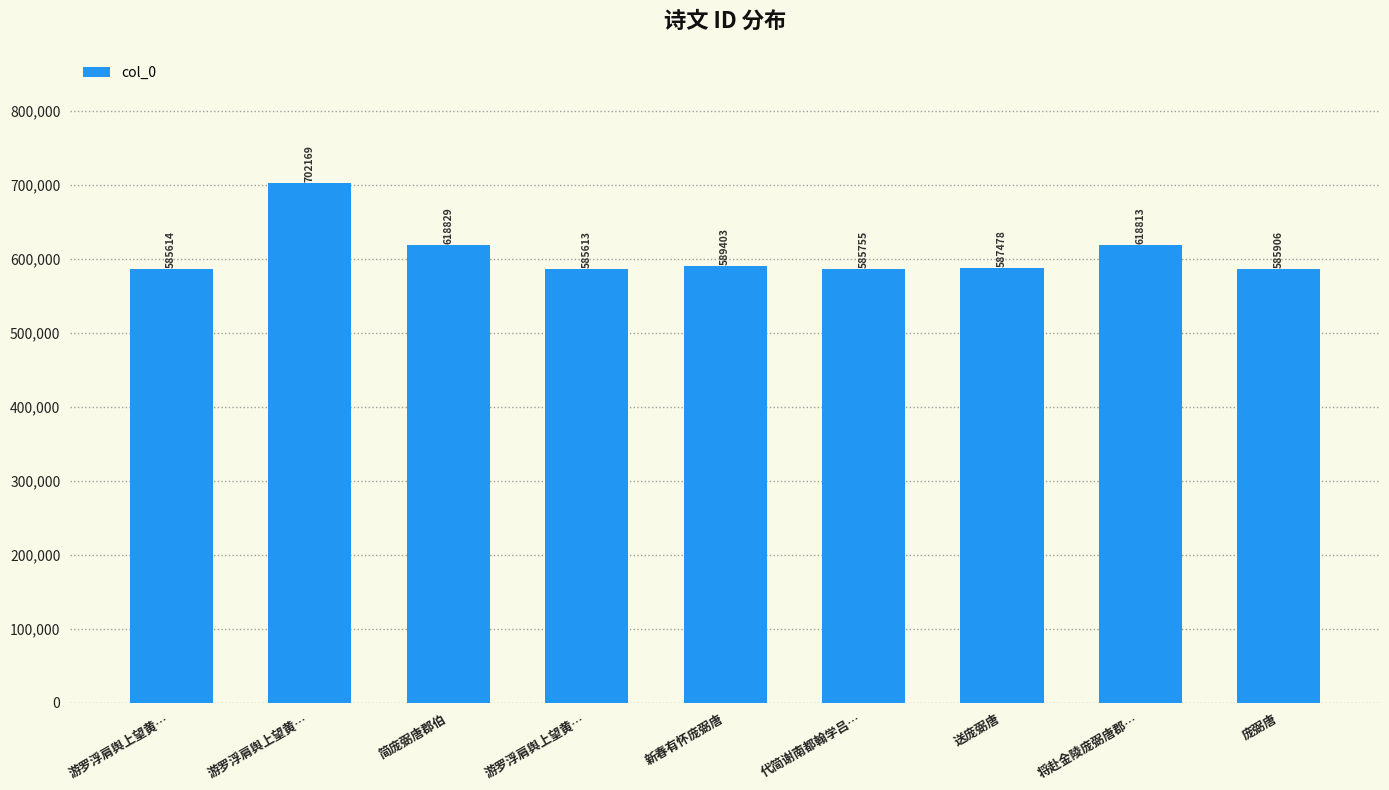

What is the average value?

606620